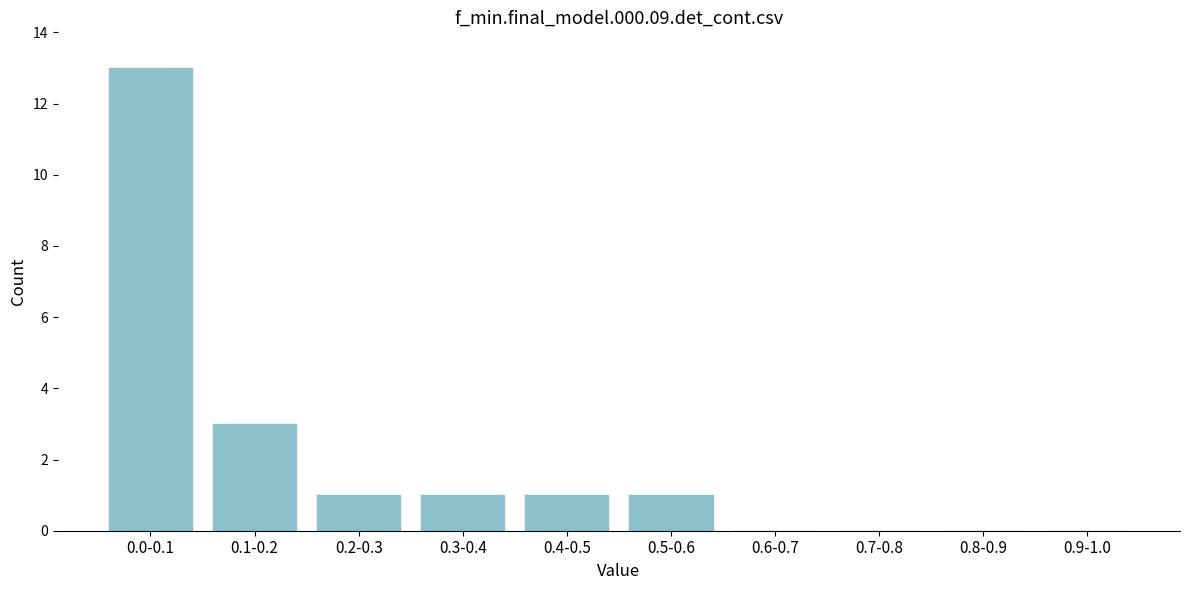

Reading left to right, extract all data points from this chart.

0.0-0.1=13	0.1-0.2=3	0.2-0.3=1	0.3-0.4=1	0.4-0.5=1	0.5-0.6=1	0.6-0.7=0	0.7-0.8=0	0.8-0.9=0	0.9-1.0=0